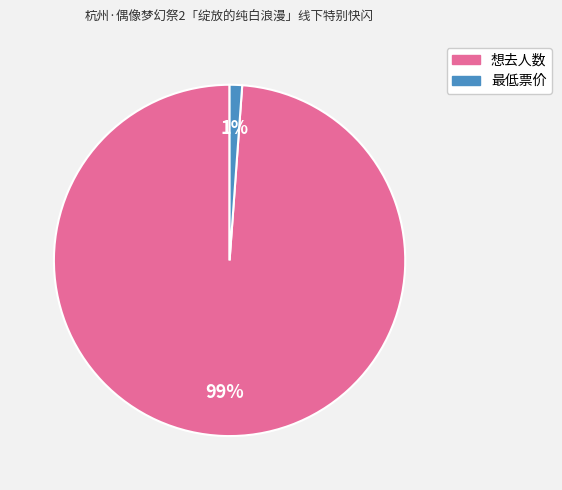

Do 最低票价 and 想去人数 together represent more than half of the pie?

Yes